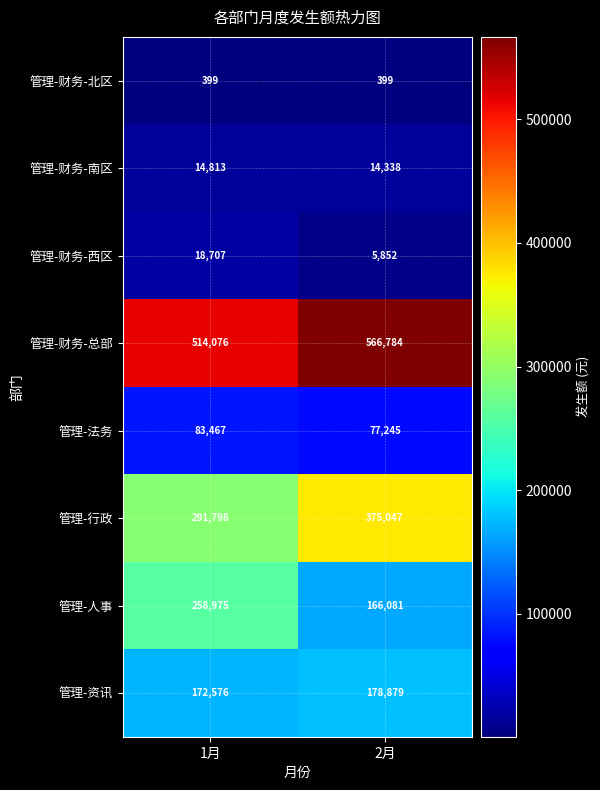

What is the total value across all series at 1月?

1354811